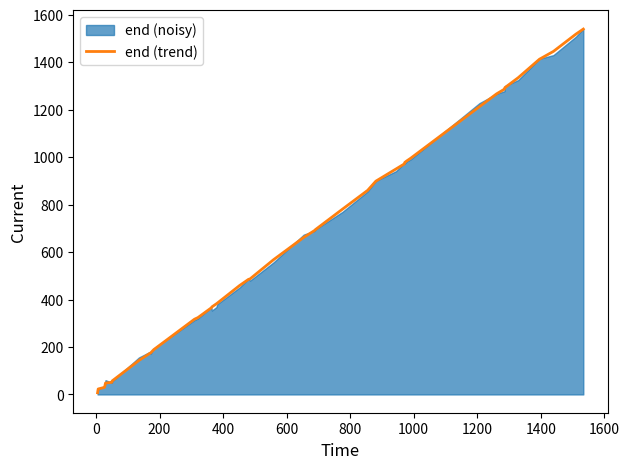

Does the chart have visible grid lines?

No